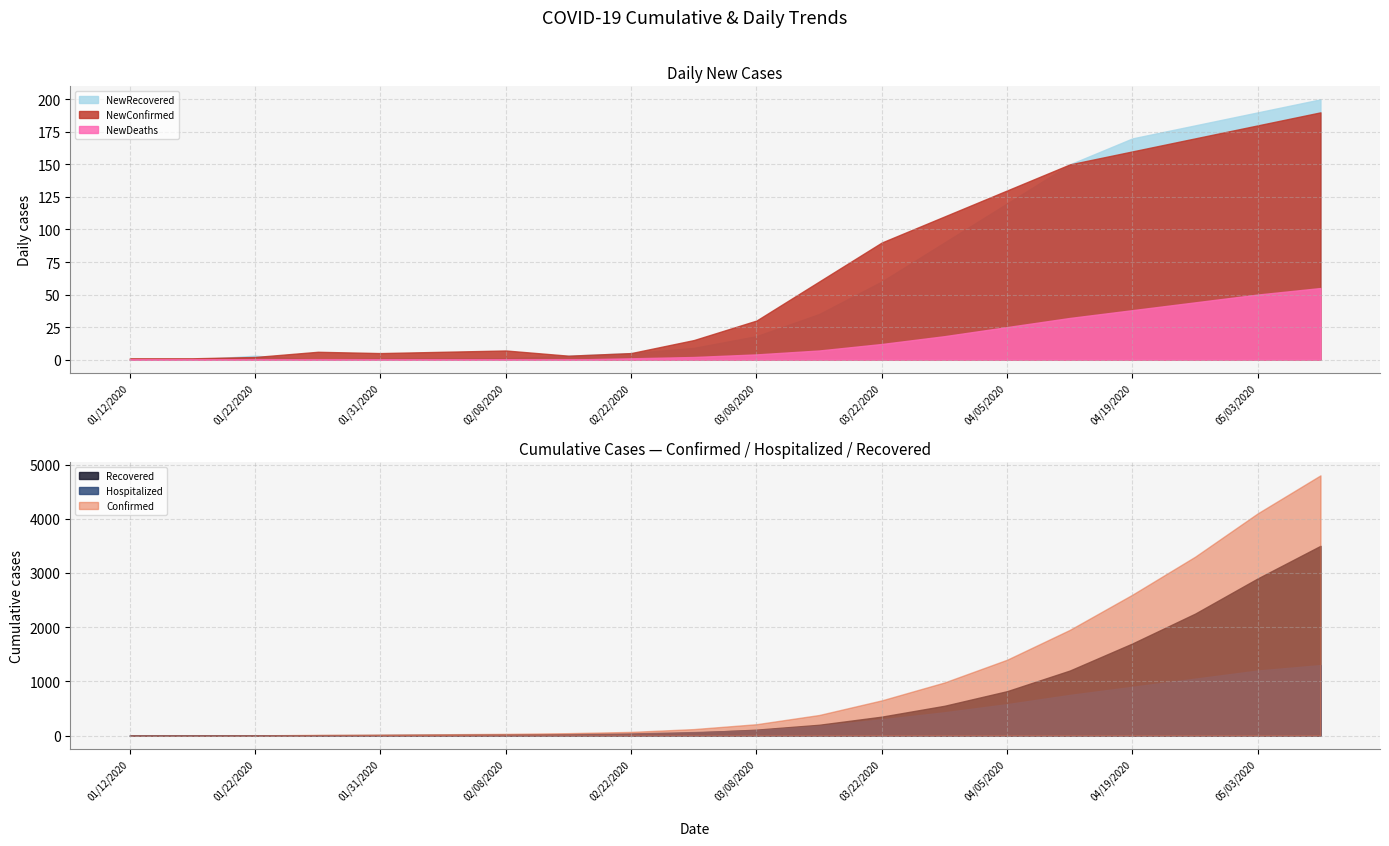

What is the difference between the maximum and minimum values in the NewRecovered series?

200